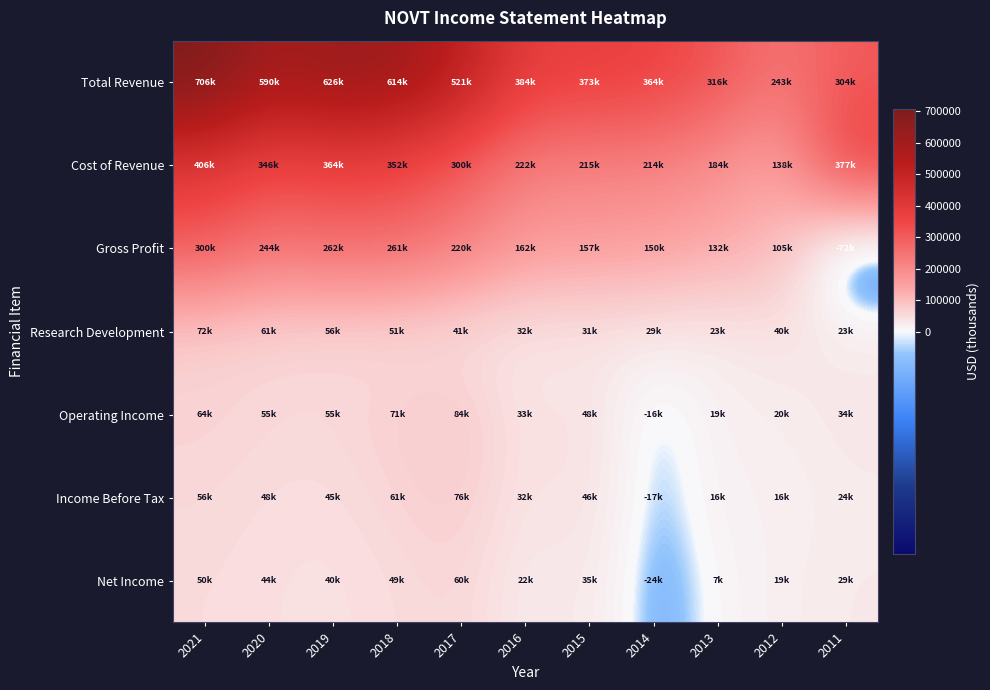

Between 2021 and 2011, which series saw the biggest shift?

Total Revenue